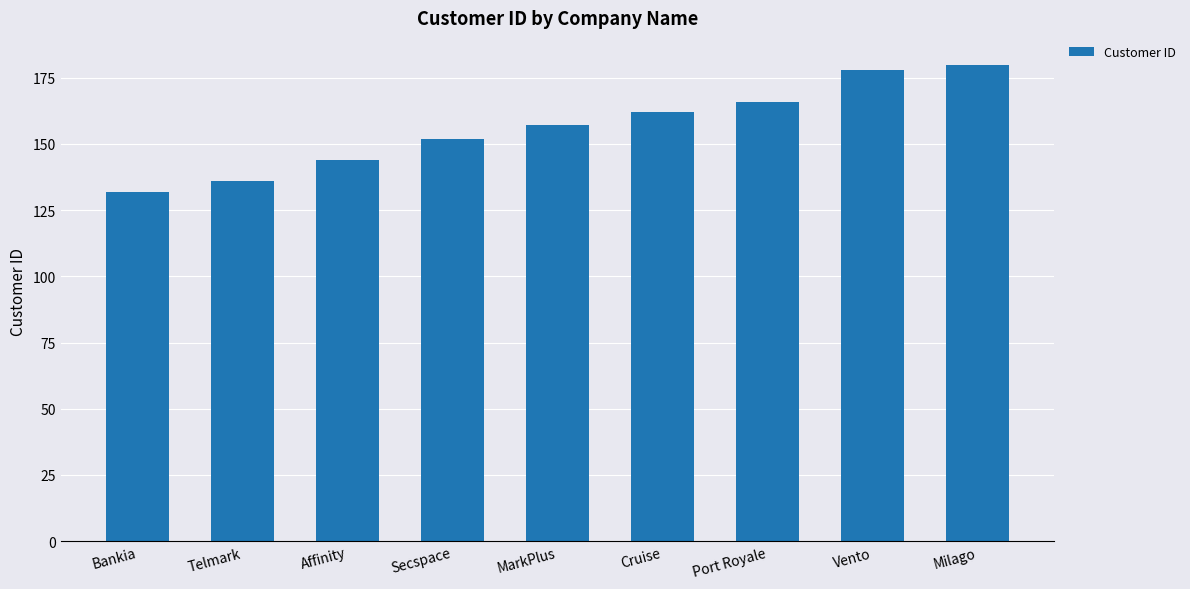

What is the difference between the second highest and second lowest values?

42